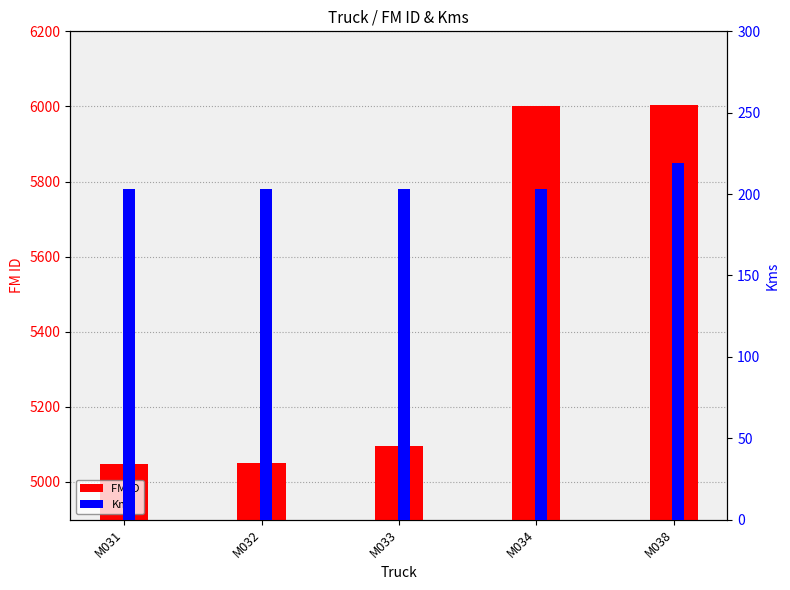

What is the minimum value shown in the chart?

203